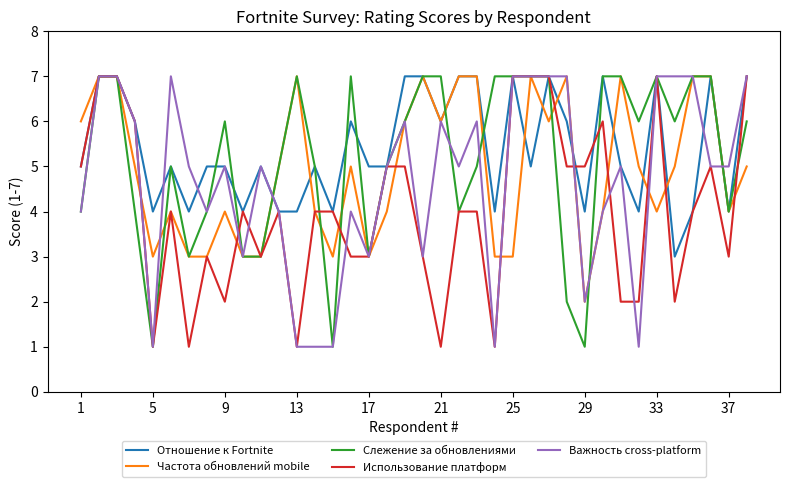

What is the greatest value displayed?

7